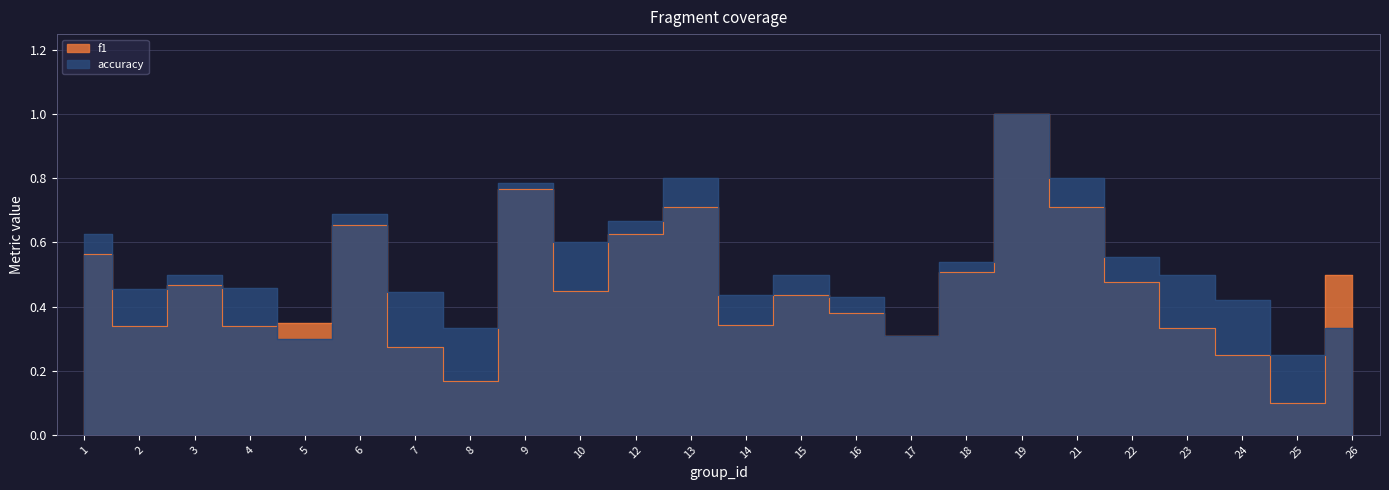

How many lines are shown in the chart?

2